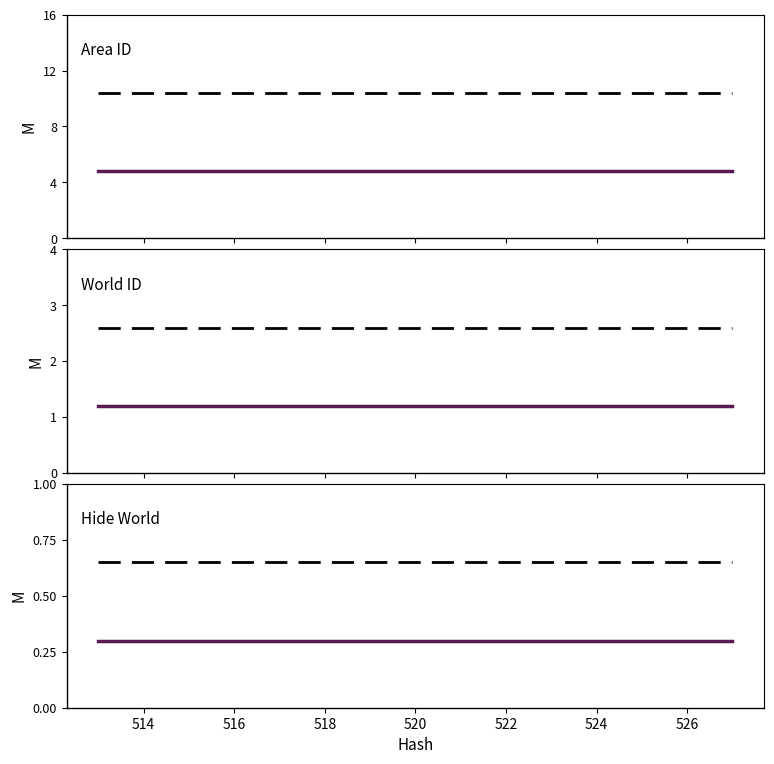

What is the total value across all series at 524?

19.9